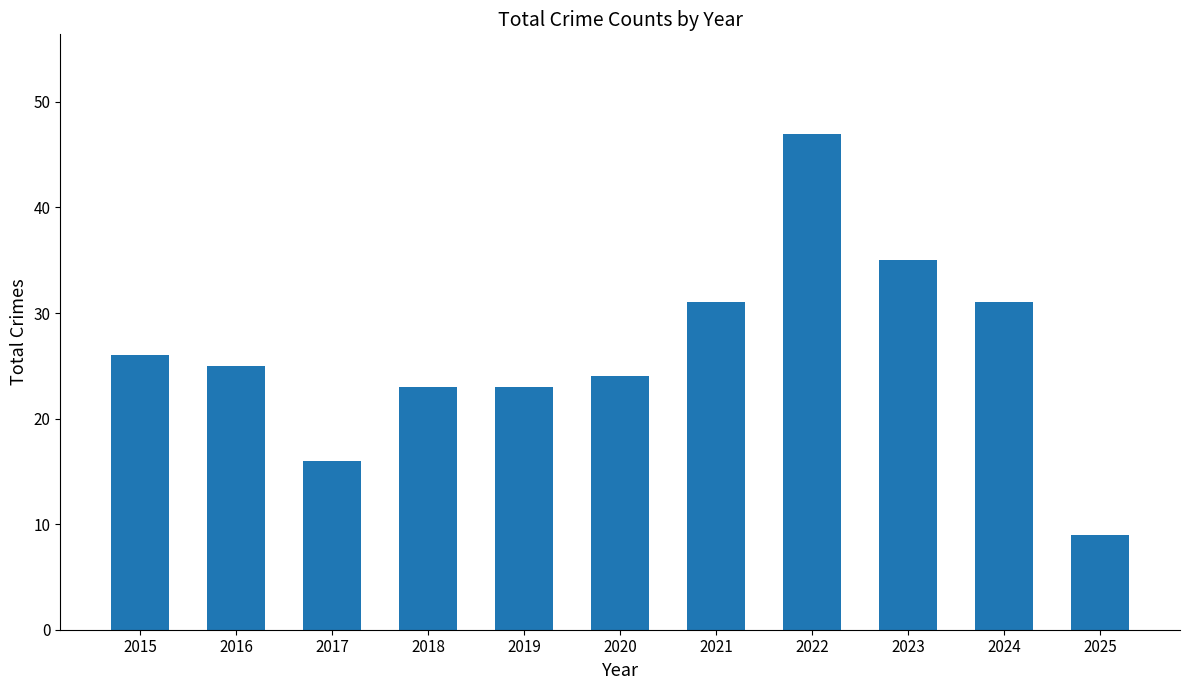

What is the value of the 8th bar from the left?

47